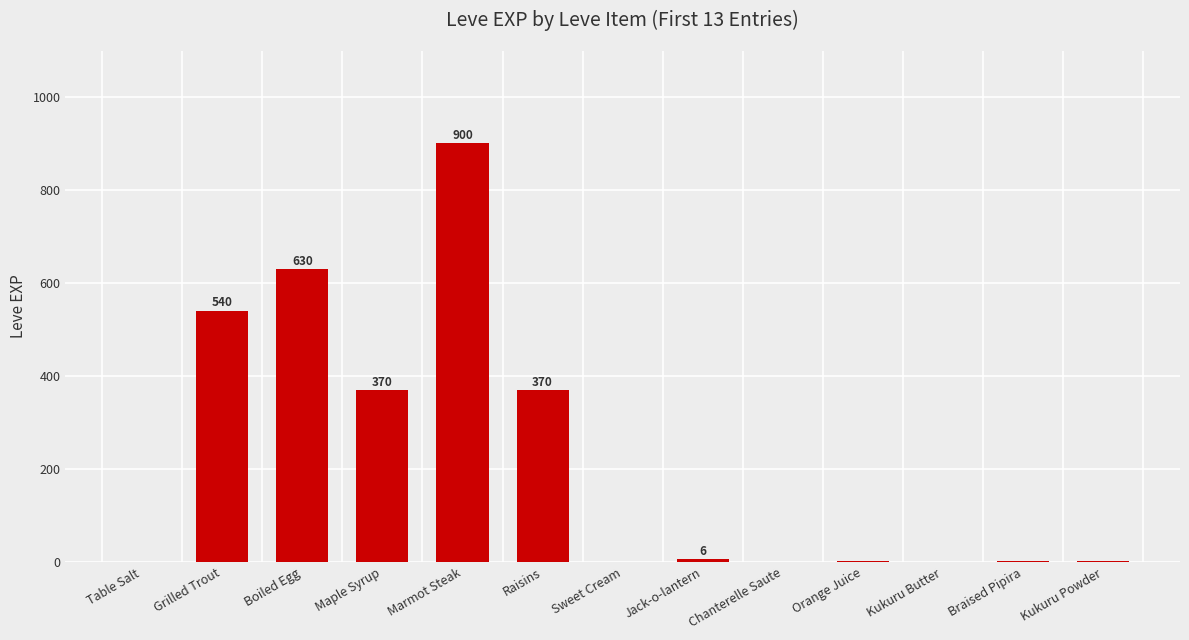

What is the sum of the values at Raisins and Marmot Steak?

1270